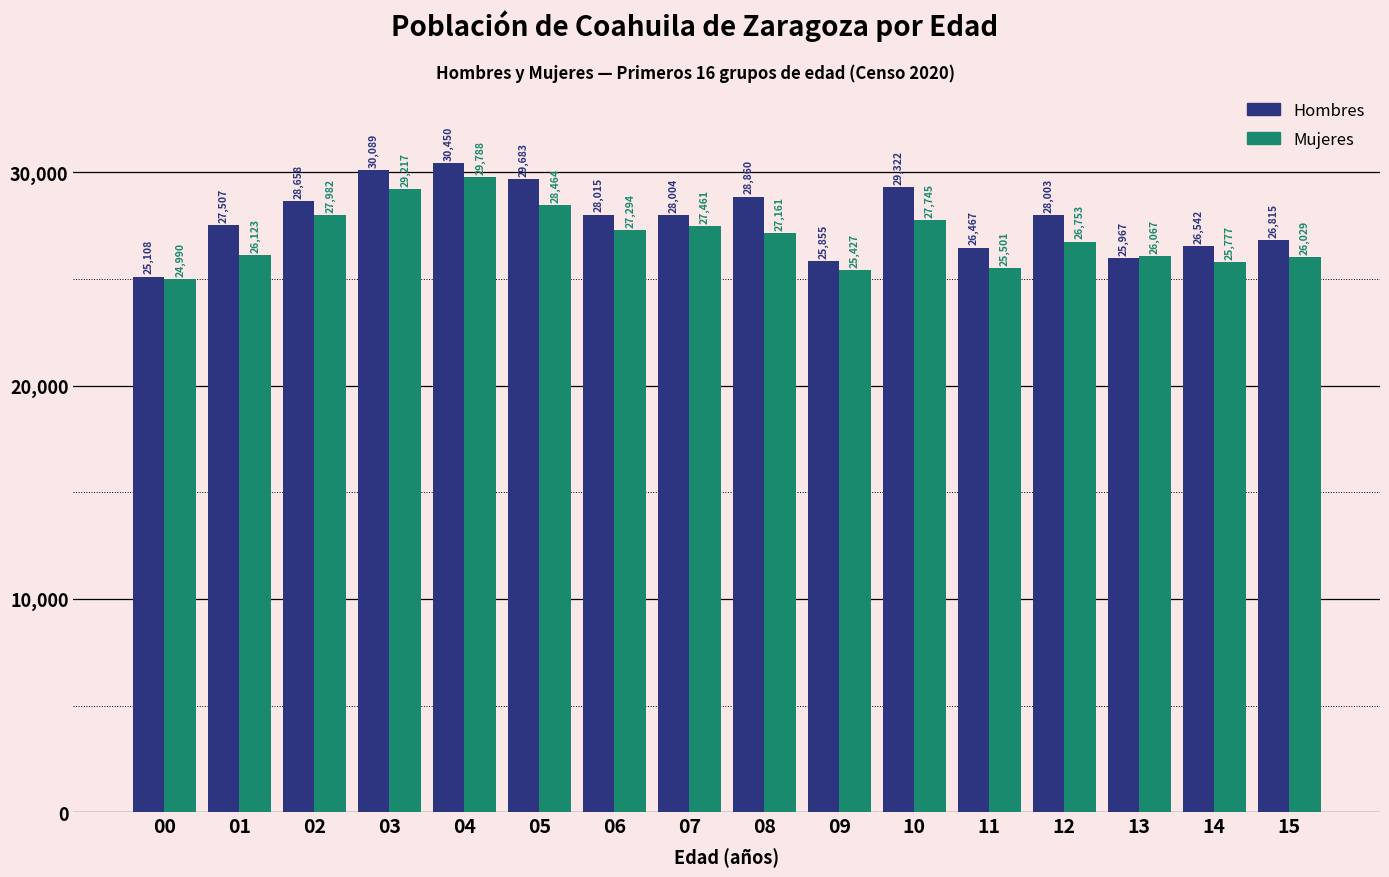

List the labels in order of Mujeres value, largest first.

04, 03, 05, 02, 10, 07, 06, 08, 12, 01, 13, 15, 14, 11, 09, 00